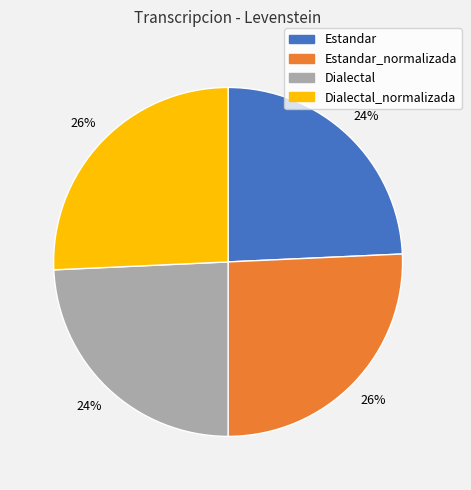

What percentage is the Estandar slice, to the nearest percent?

24%